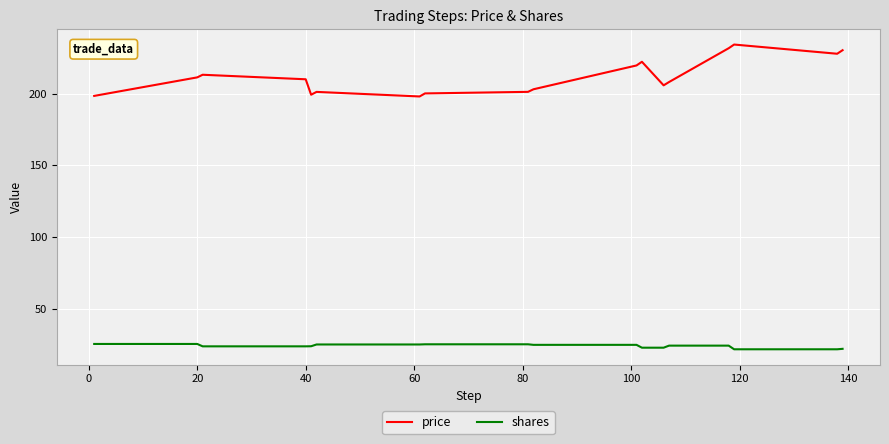

Rank the series by their maximum value, from lowest to highest.

shares, price